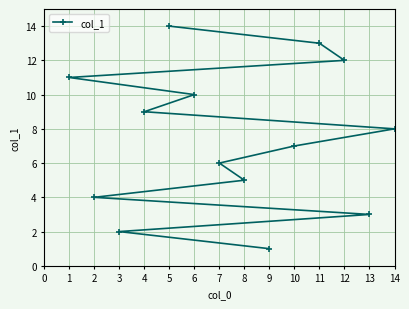

True or false: the data has more than 1 interior local peaks.

False